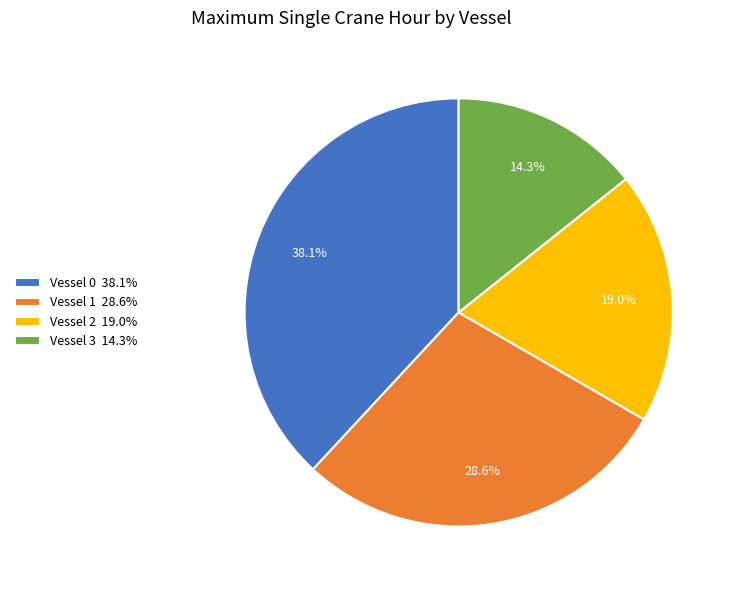

Does any single category account for the majority?

No